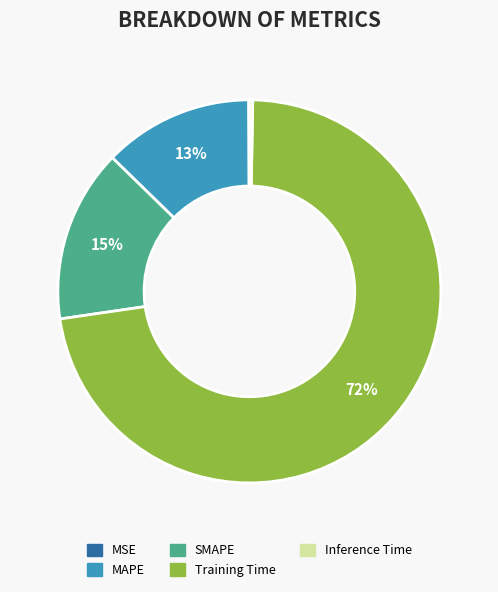

Which slice is the largest?

Training Time